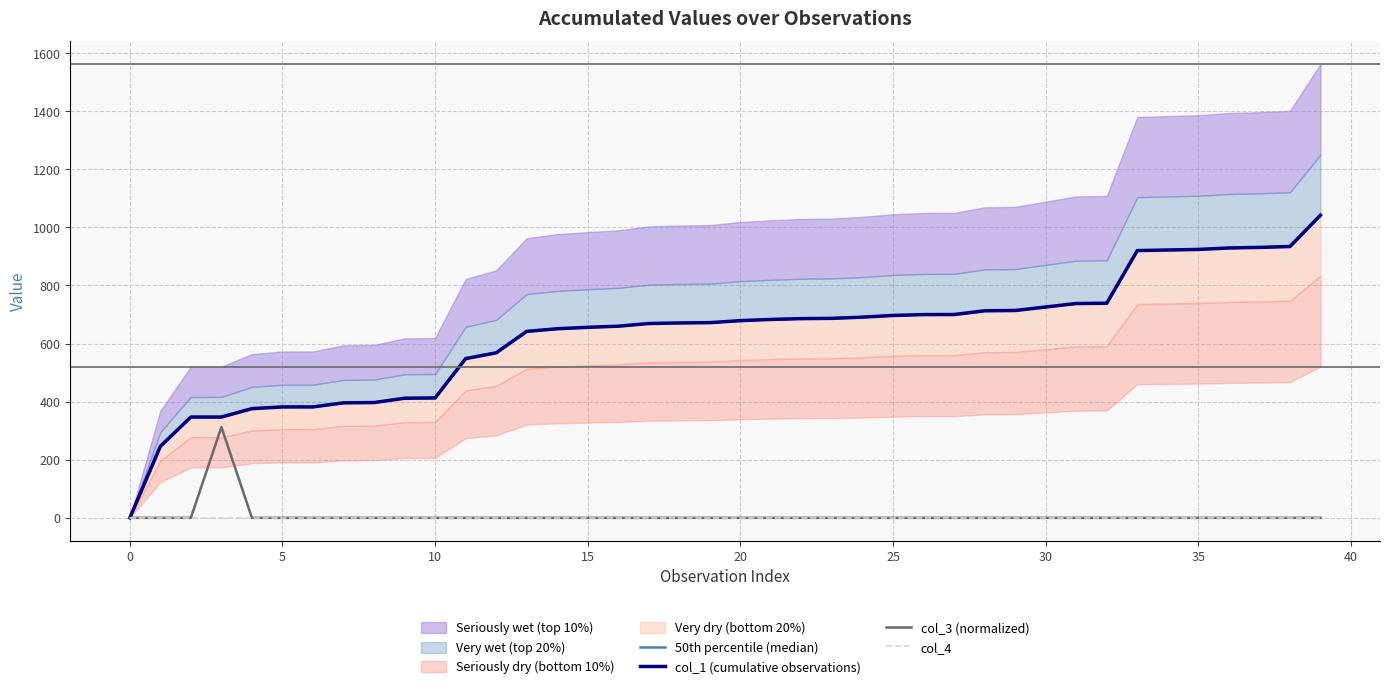

The col_1 (cumulative observations) series shows 668.4 at 10. True or false?

False